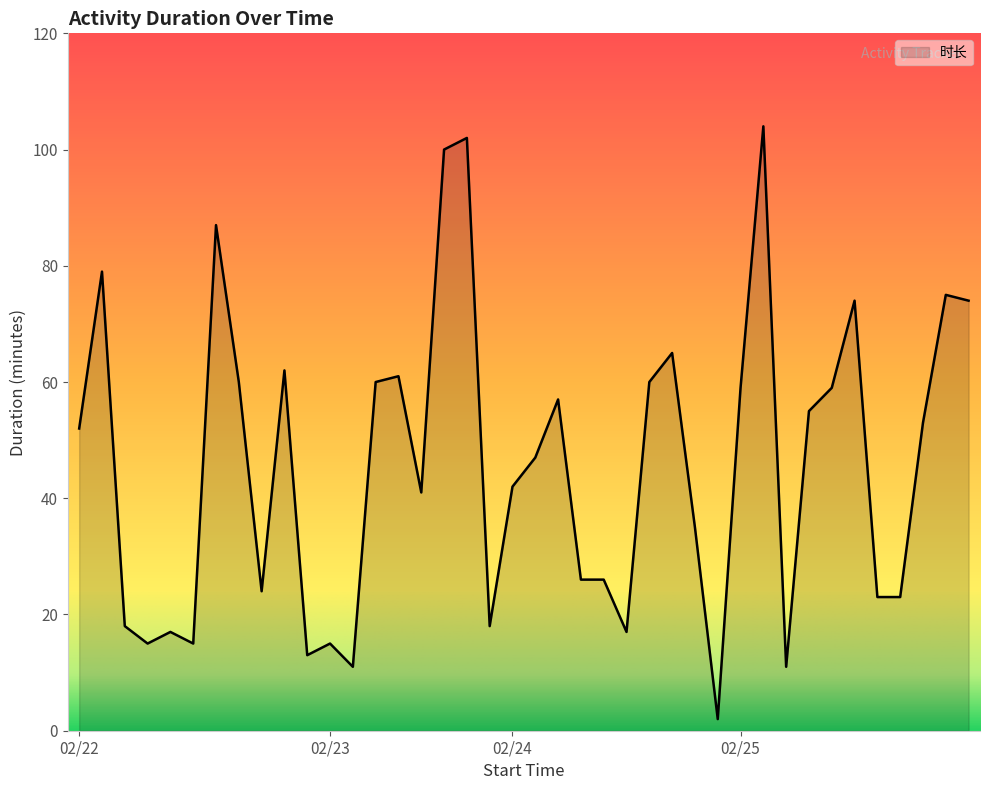

Which has a higher value, 02/22 or 02/24?

02/22